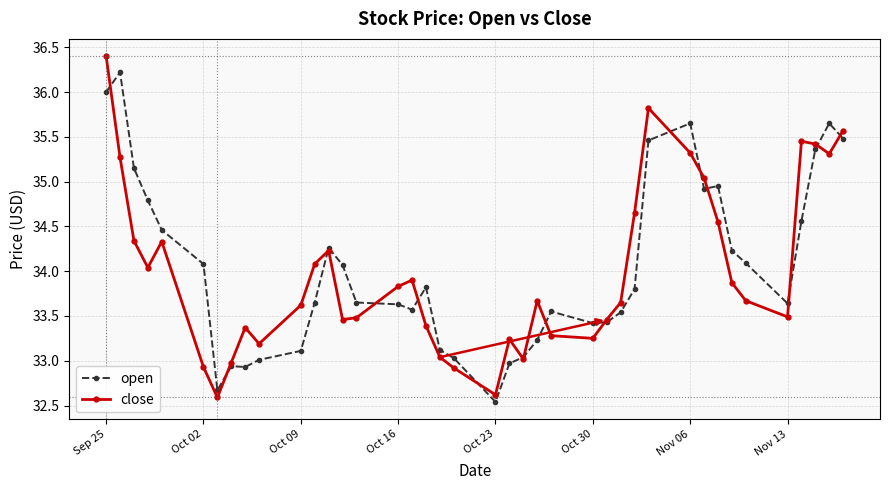

What is the maximum value for open?

36.2